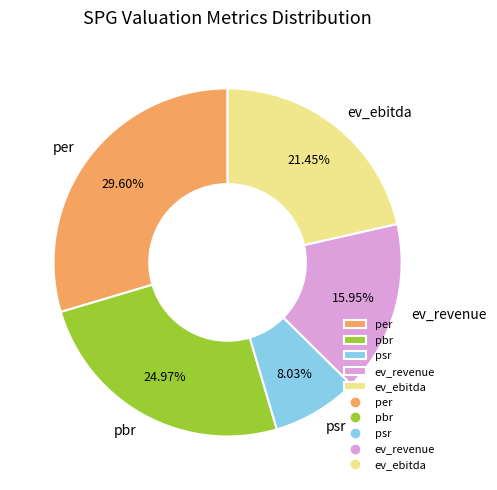

Approximately how many times larger is the value at per compared to psr?

3.7